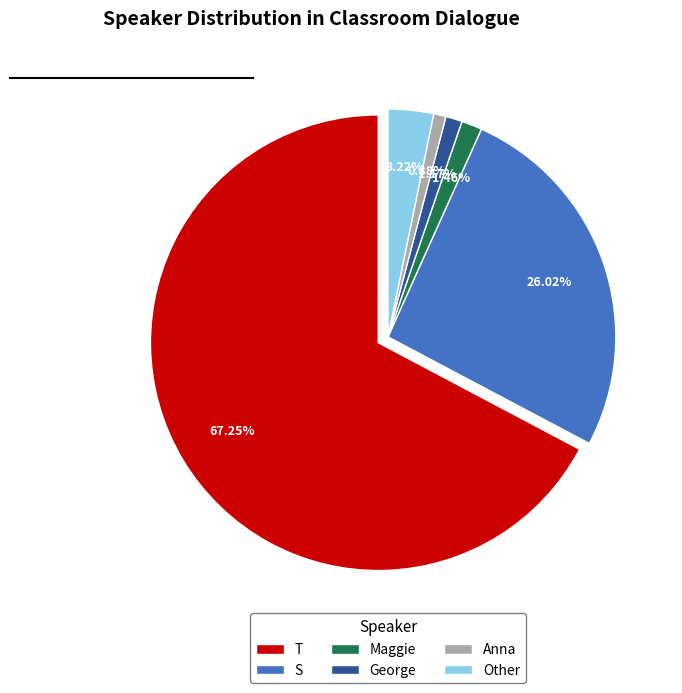

Which has a higher value, Anna or T?

T